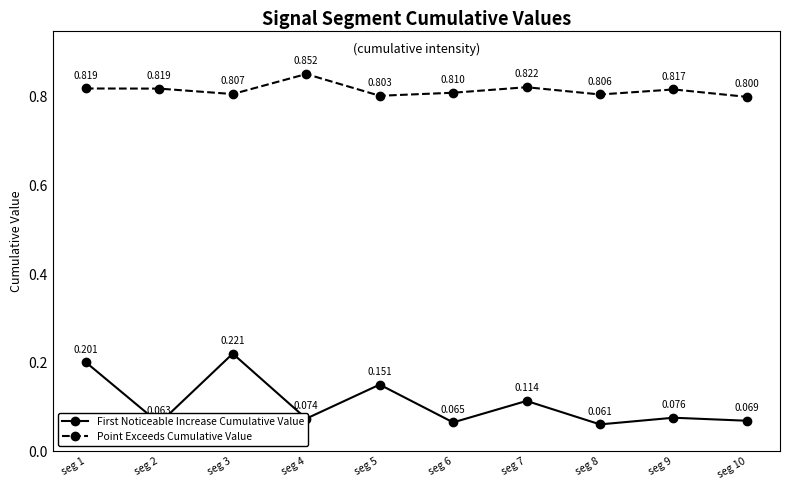

True or false: Point Exceeds Cumulative Value and First Noticeable Increase Cumulative Value intersect in this chart.

False